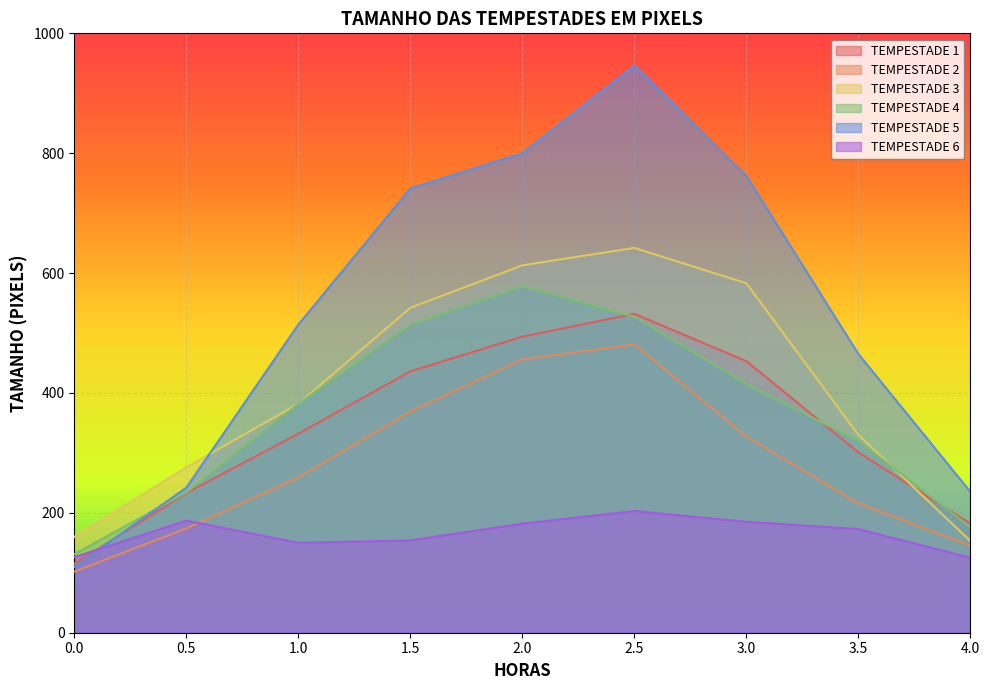

At 1.0, list the series in order from largest to smallest.

TEMPESTADE 5, TEMPESTADE 3, TEMPESTADE 4, TEMPESTADE 1, TEMPESTADE 2, TEMPESTADE 6